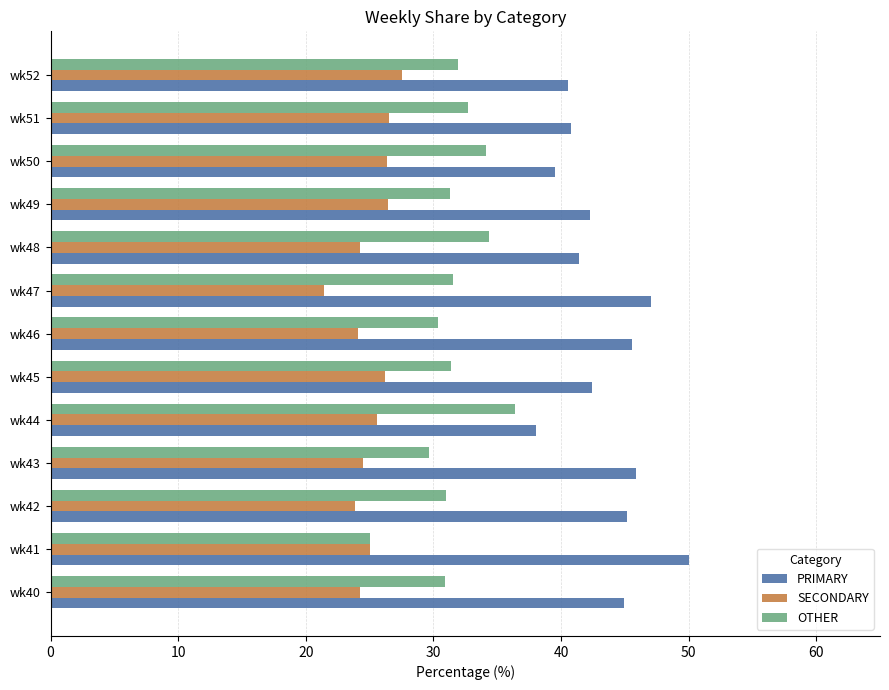

What is the average value of the PRIMARY series?

43.4